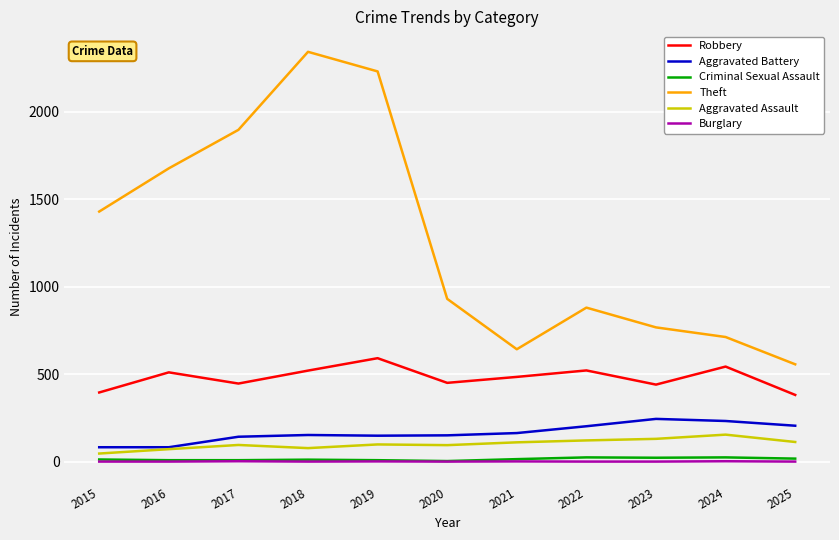

What is the sum of the Robbery values at 2024 and 2016?

1053